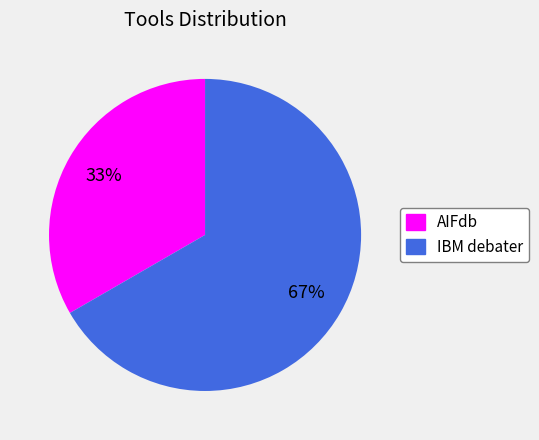

Count the number of slices in the pie.

2